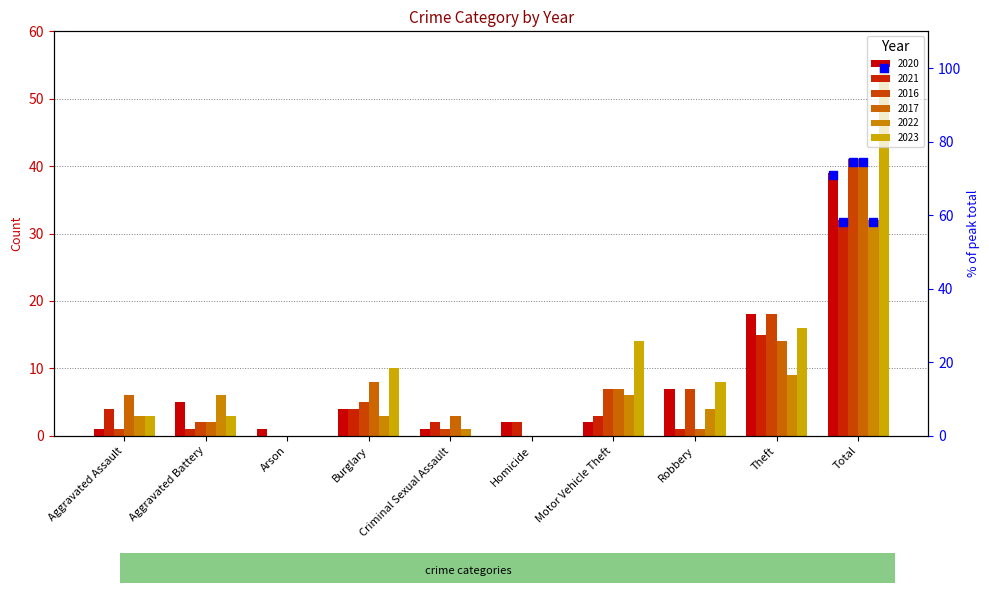

At how many categories does at least one series exceed 39?

1